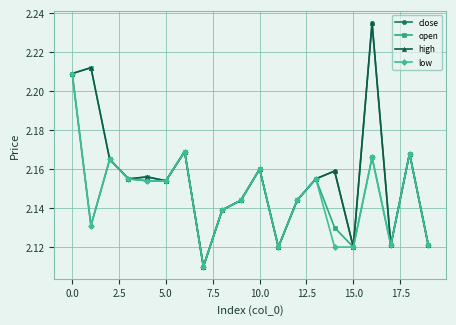

In close, how many points are higher than both neighbors (excluding endpoints)?

6